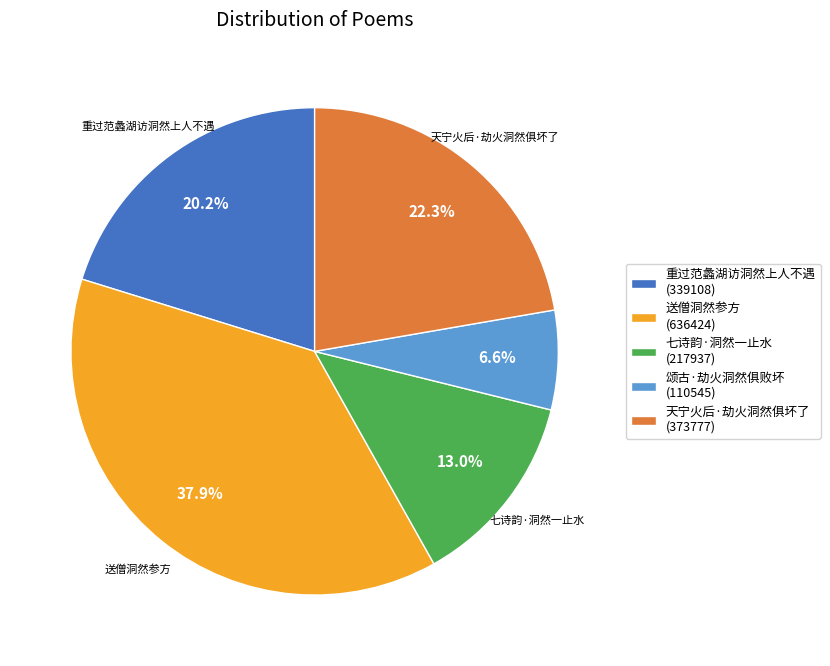

Which has a higher value, 七诗韵·洞然一止水 or 颂古·劫火洞然俱败坏?

七诗韵·洞然一止水